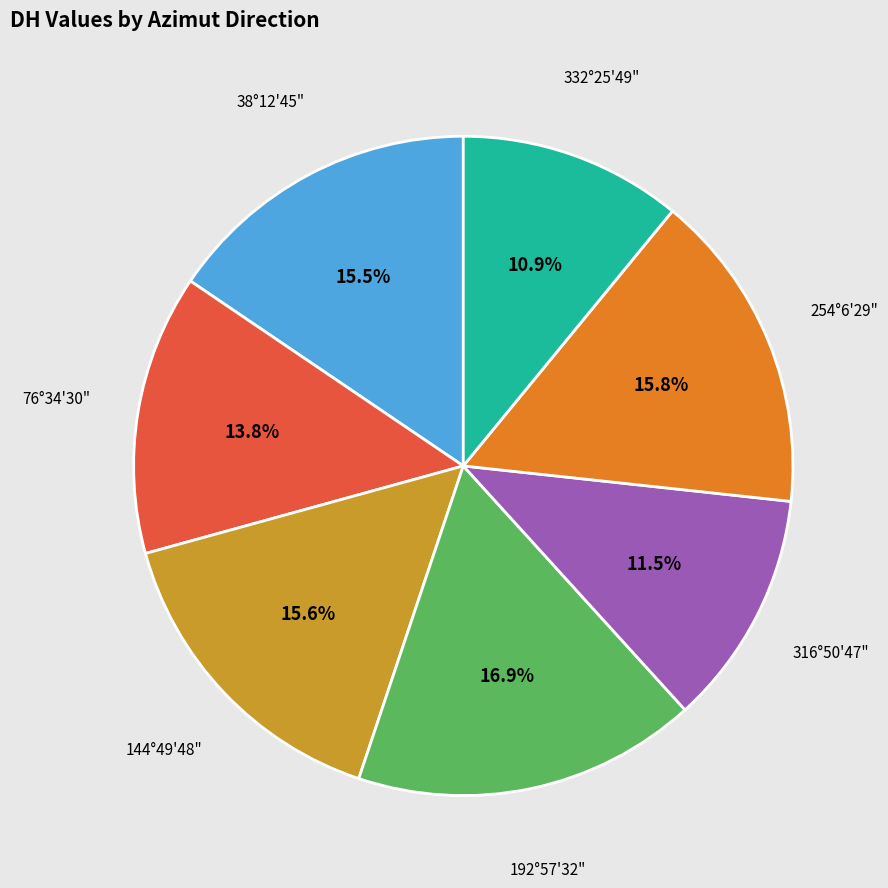

How many slices are in this pie chart?

7